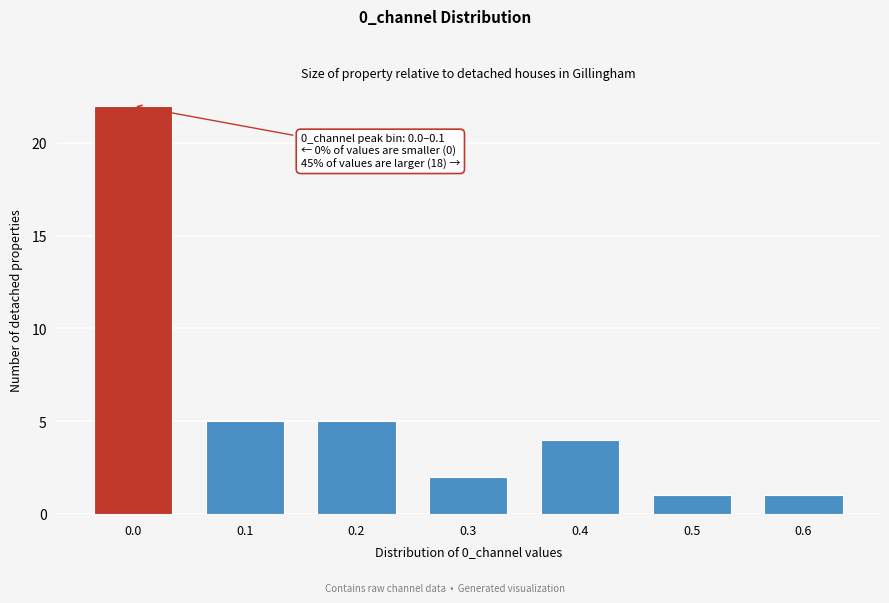

Reading left to right, list all the values displayed in this chart.

0.0=22	0.1=5	0.2=5	0.3=2	0.4=4	0.5=1	0.6=1